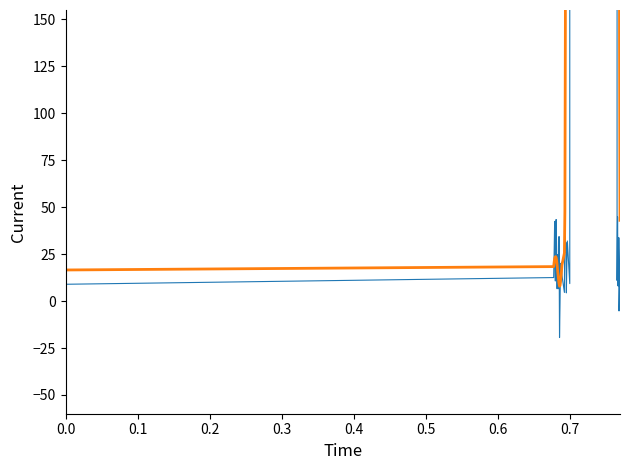

The value of ScaleY at 0.5 is 32.2. True or false?

False